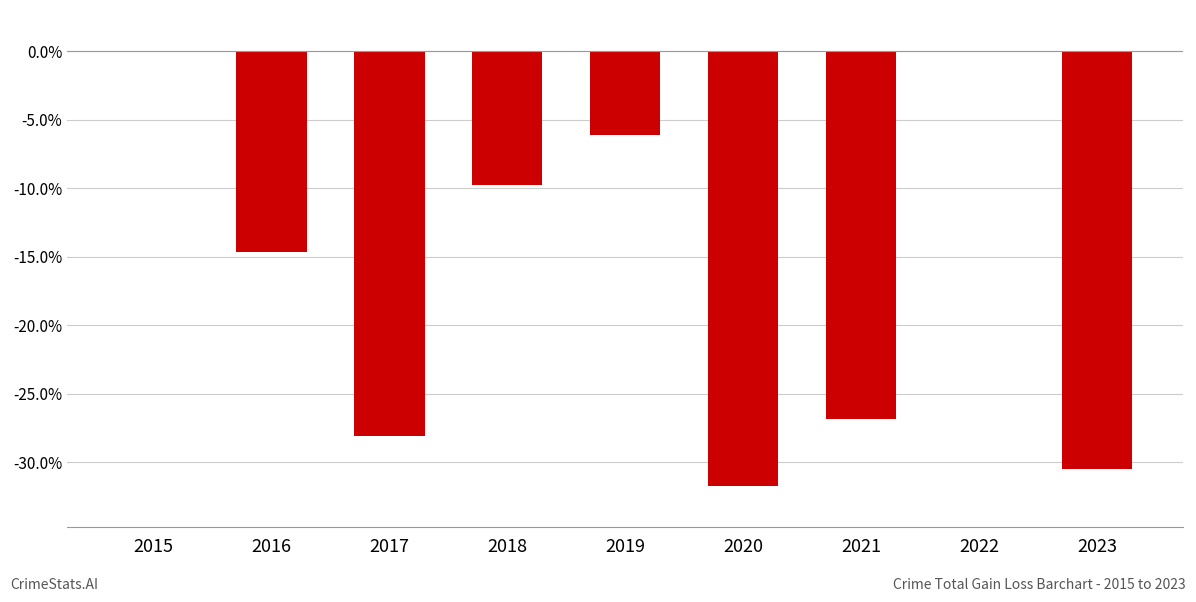

What is the change in value from 2019 to 2020?

-25.6